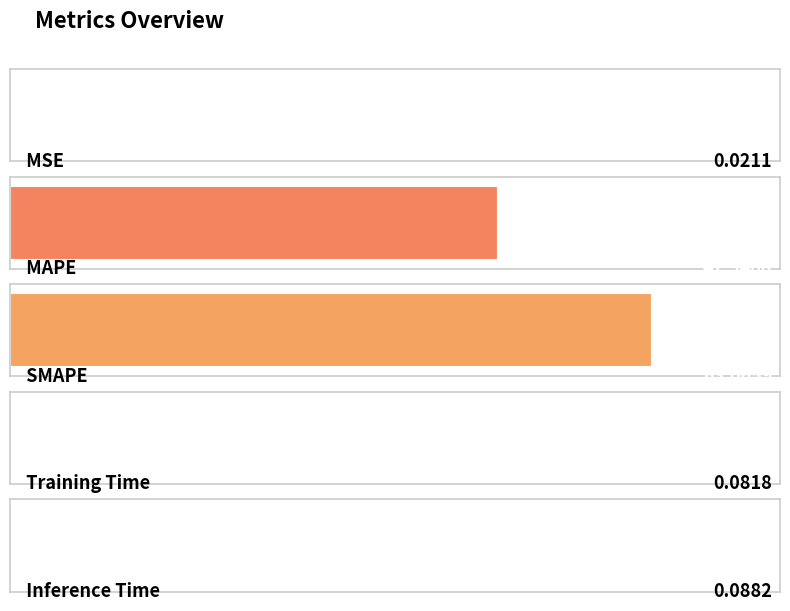

At which category does the chart reach its peak across all series?

SMAPE